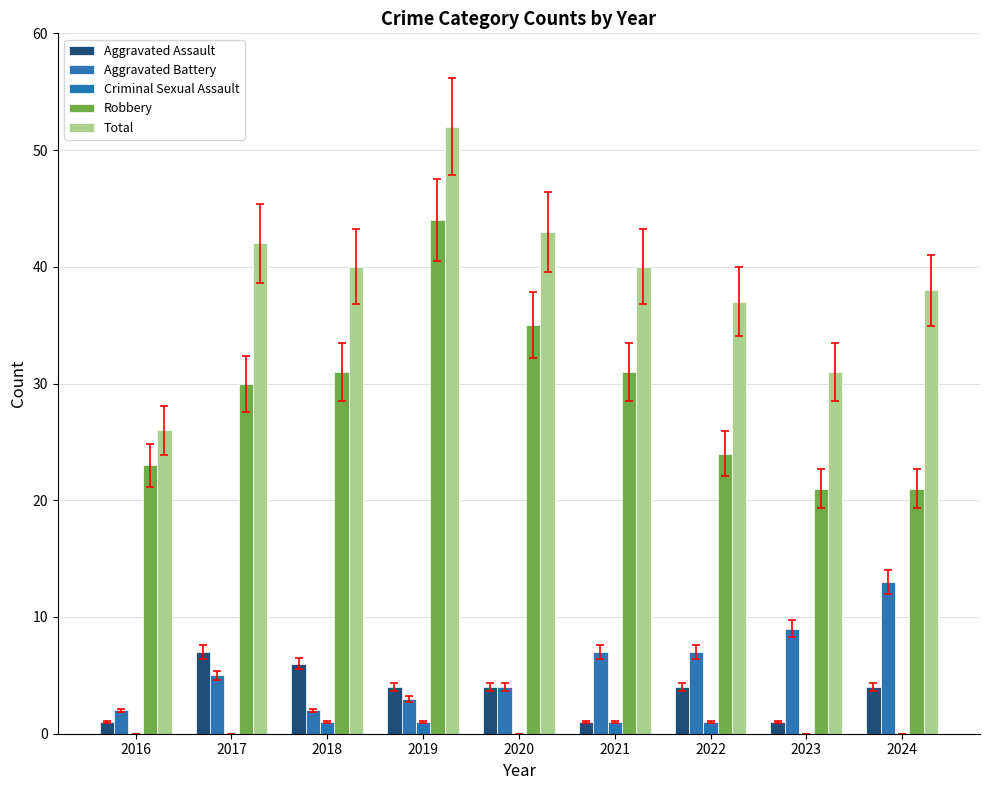

What is the value of the Criminal Sexual Assault bar at the 3rd from the left?

1